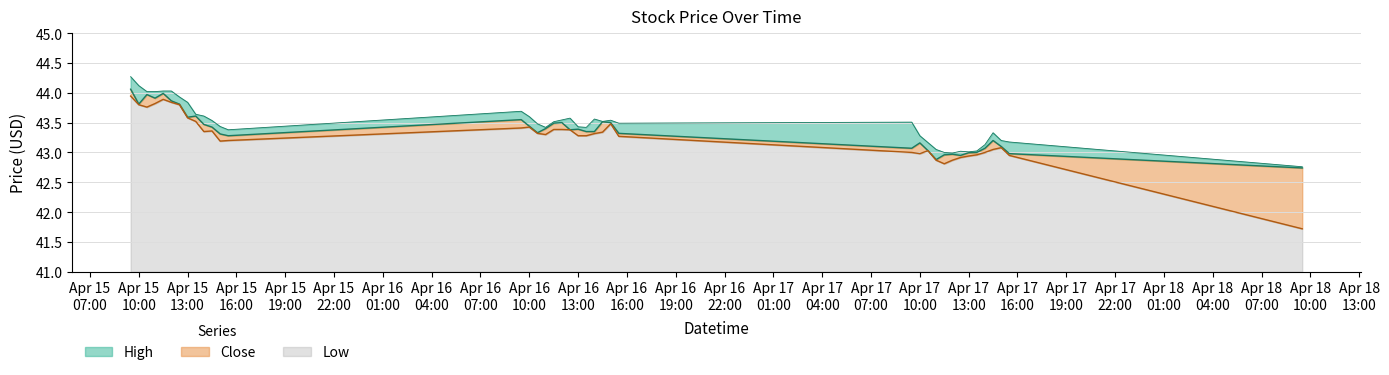

Which has a higher value, 2024-04-16 09:30 or 2024-04-15 13:30?

2024-04-16 09:30